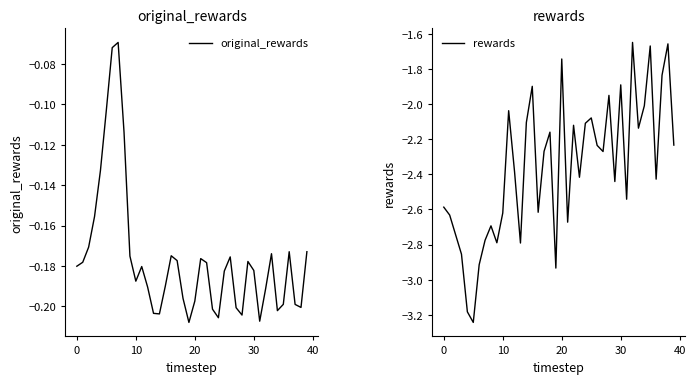

At 25, list the series in order from largest to smallest.

original_rewards, rewards